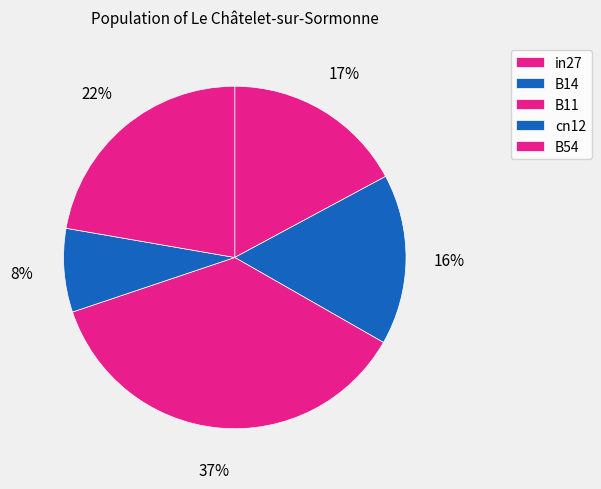

What is the smallest slice in the pie chart?

cn12